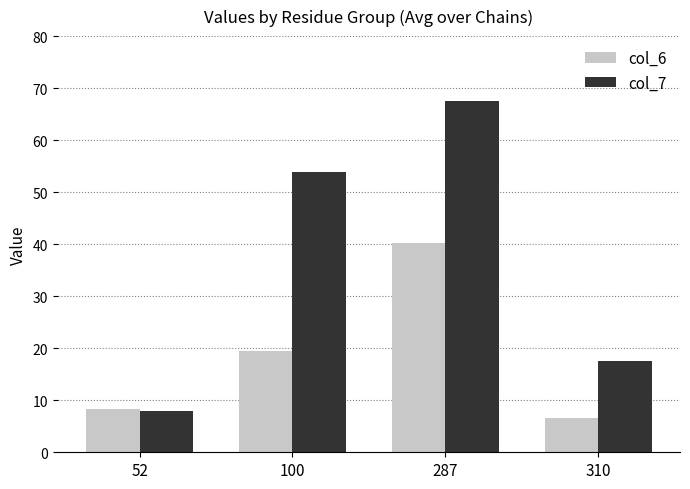

Rank the series by their maximum value, from highest to lowest.

col_7, col_6